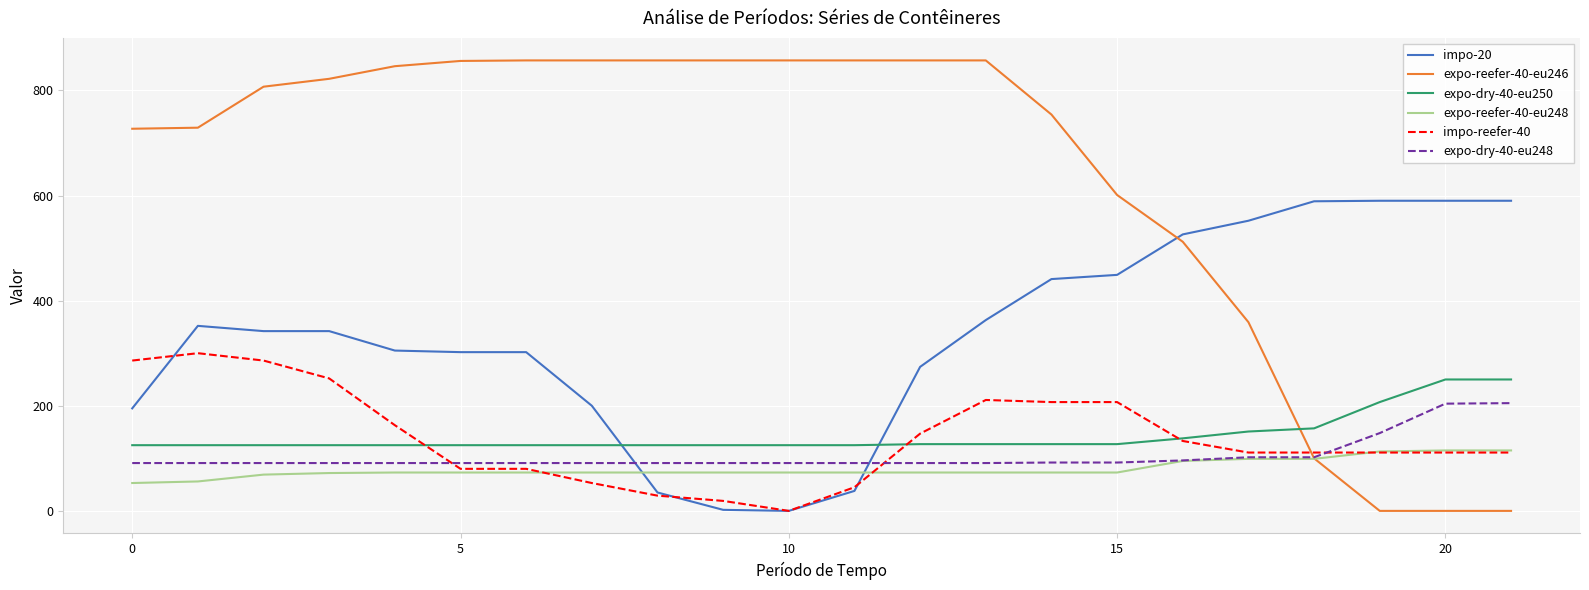

Which series has the largest total across all categories?

expo-reefer-40-eu246